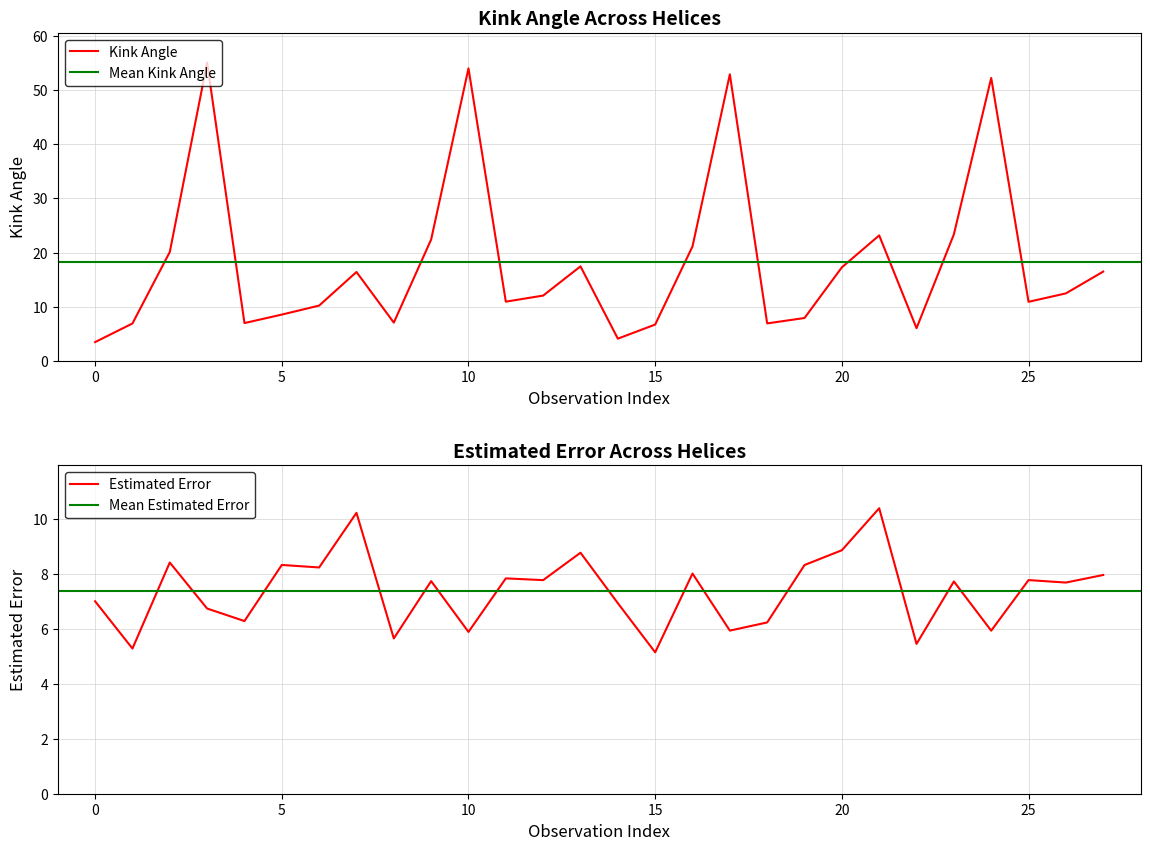

In Estimated_Error, how many points are lower than both neighbors (excluding endpoints)?

11